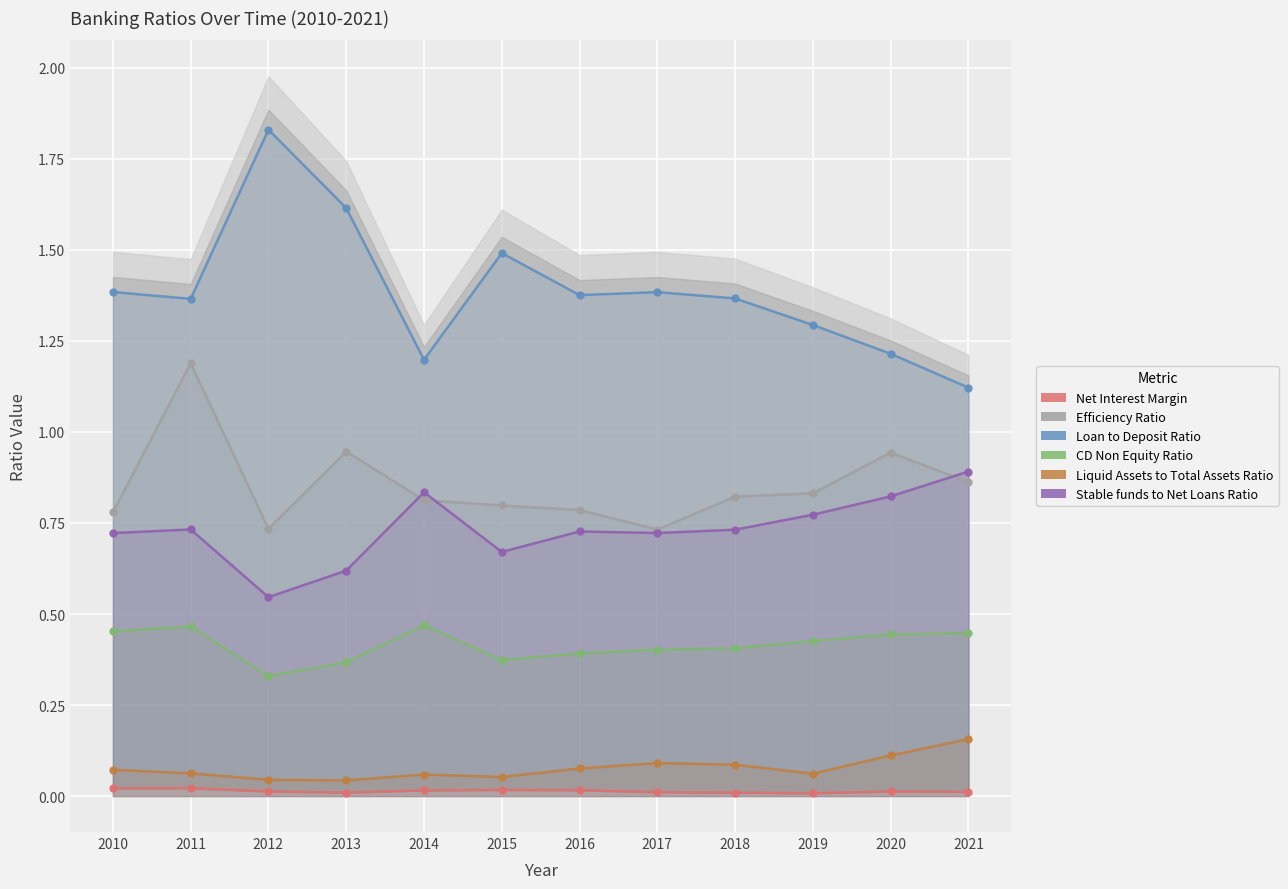

What are all the series names shown in the legend?

Net Interest Margin, Efficiency Ratio, Loan to Deposit Ratio, CD Non Equity Ratio, Liquid Assets to Total Assets Ratio, Stable funds to Net Loans Ratio